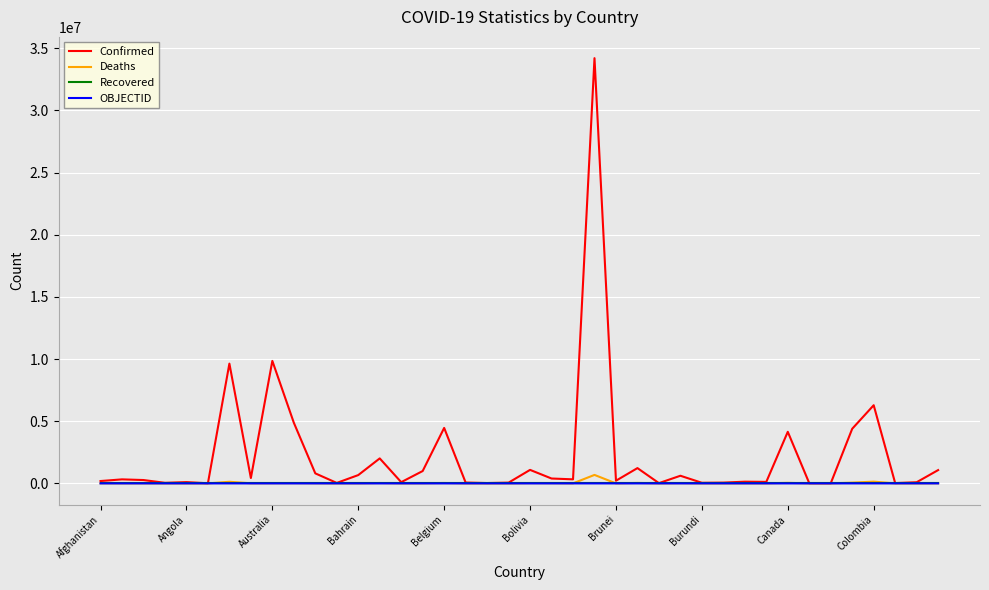

Which series has the largest total across all categories?

Confirmed